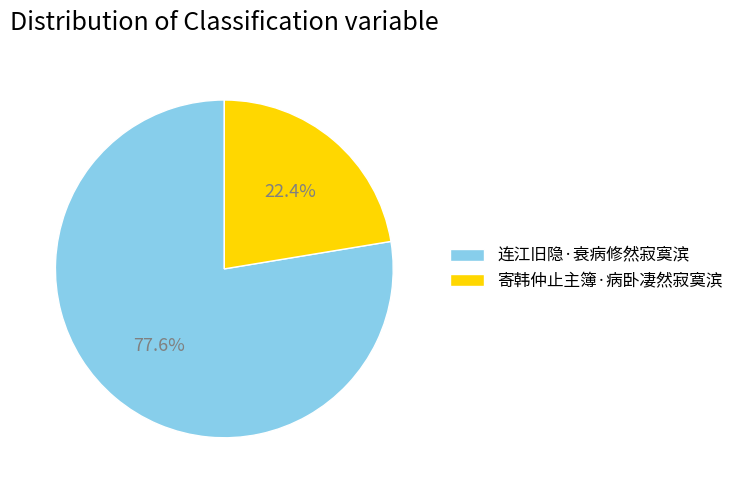

Is it true that 寄韩仲止主簿·病卧凄然寂寞滨 is 22% of the pie?

True